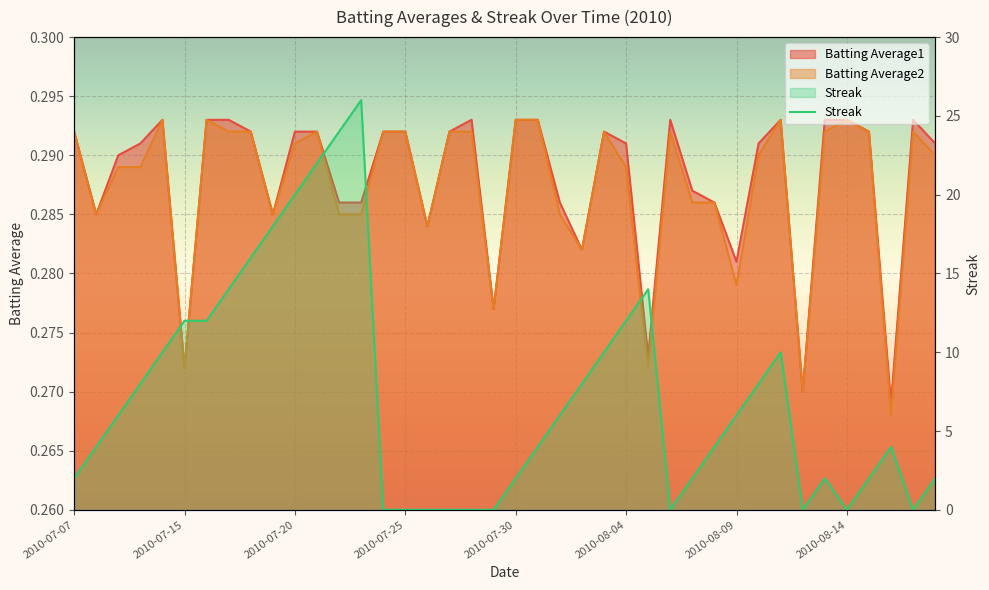

The value at 21 is 7. True or false?

False